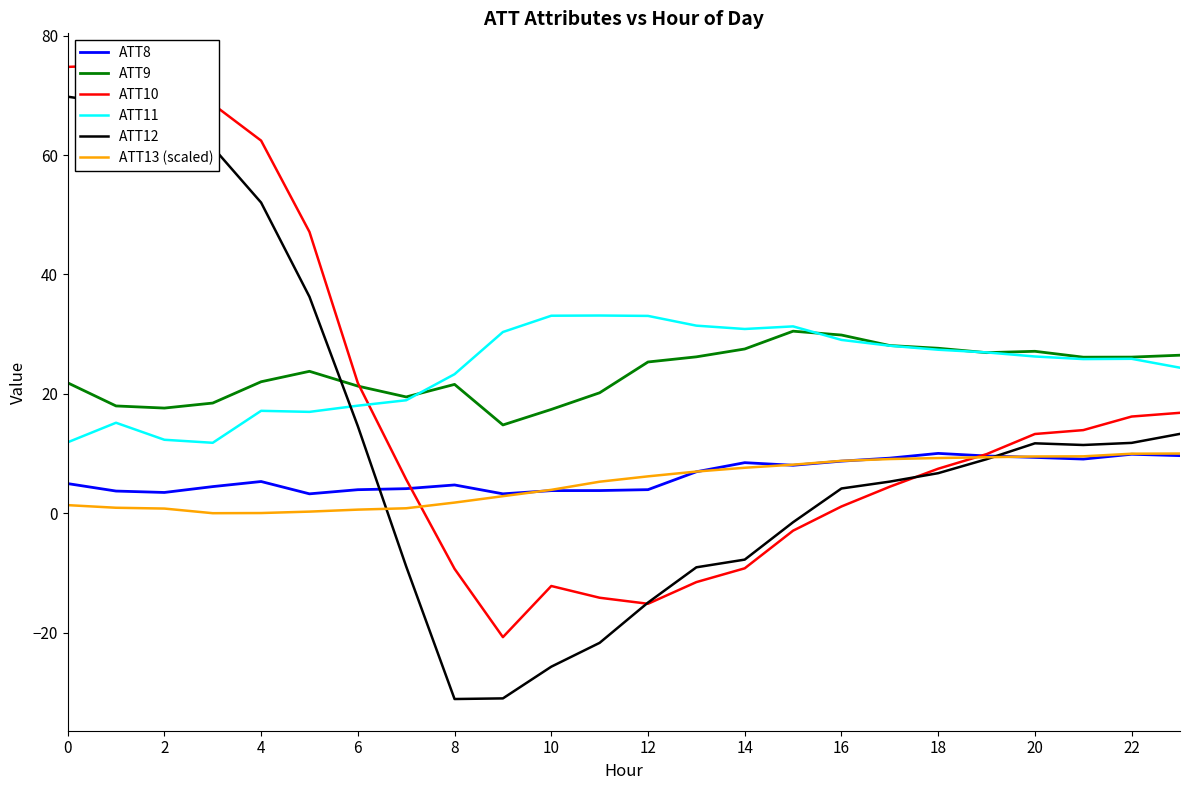

Reading left to right, transcribe all the data shown in this chart.

ATT8: 5.0	3.7	3.5	4.5	5.3	3.2	3.9	4.1	4.7	3.2	3.8	3.8	3.9	6.9	8.5	8.0	8.7	9.2	10.0	9.6	9.4	9.1	9.9	9.6
ATT9: 21.8	18.0	17.6	18.5	22.0	23.8	21.3	19.5	21.6	14.8	17.4	20.2	25.3	26.2	27.5	30.5	29.9	28.1	27.6	26.9	27.1	26.1	26.2	26.5
ATT10: 74.8	75.1	73.4	68.5	62.4	47.1	21.8	5.7	-9.3	-20.8	-12.2	-14.2	-15.2	-11.5	-9.2	-2.9	1.1	4.4	7.5	9.9	13.3	13.9	16.2	16.8
ATT11: 11.9	15.2	12.3	11.8	17.2	17.0	18.0	18.9	23.3	30.4	33.1	33.1	33.1	31.4	30.9	31.3	29.0	28.1	27.4	26.9	26.3	25.8	25.9	24.4
ATT12: 69.8	68.6	63.8	61.3	52.0	36.3	14.6	-8.9	-31.1	-31.0	-25.7	-21.7	-15.0	-9.1	-7.8	-1.5	4.1	5.3	6.7	9.0	11.7	11.4	11.8	13.3
ATT13 (scaled): 1.4	0.9	0.8	0.0	0.0	0.3	0.6	0.8	1.8	2.9	3.9	5.3	6.2	7.0	7.6	8.1	8.8	9.1	9.2	9.4	9.5	9.5	10.0	10.0